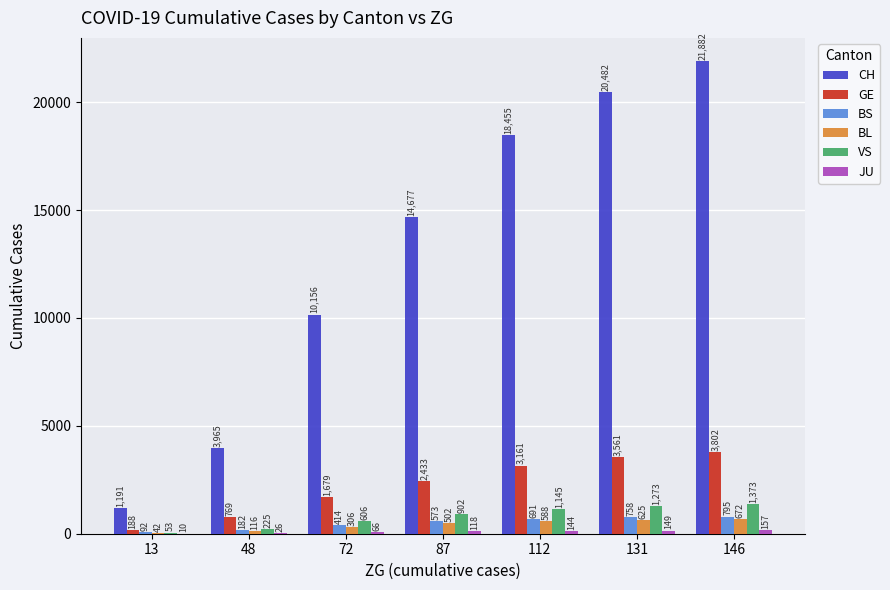

The value of VS at 146 is 2291. True or false?

False